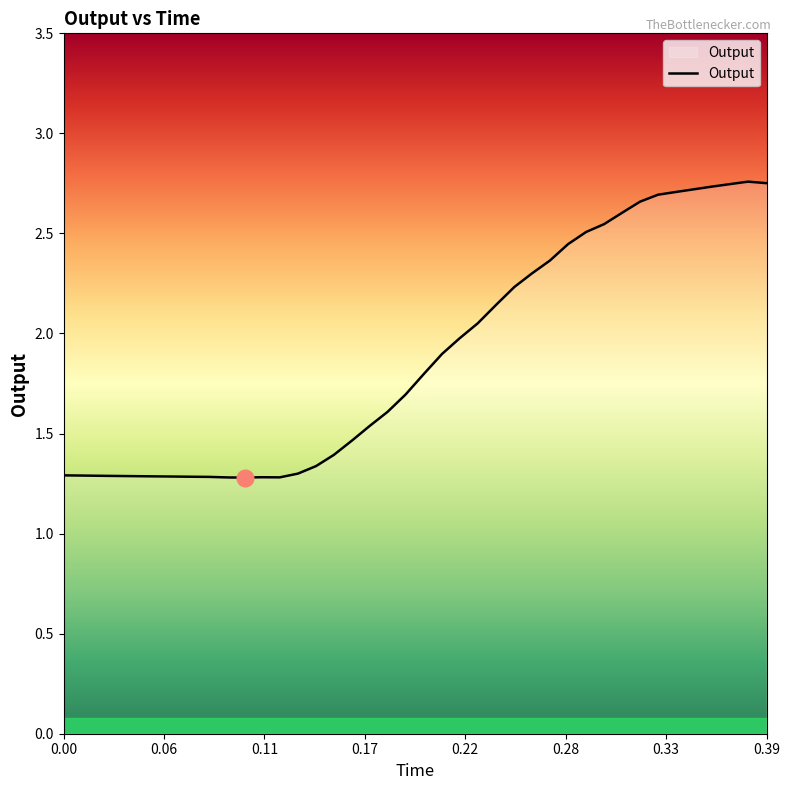

How many lines are shown in the chart?

1